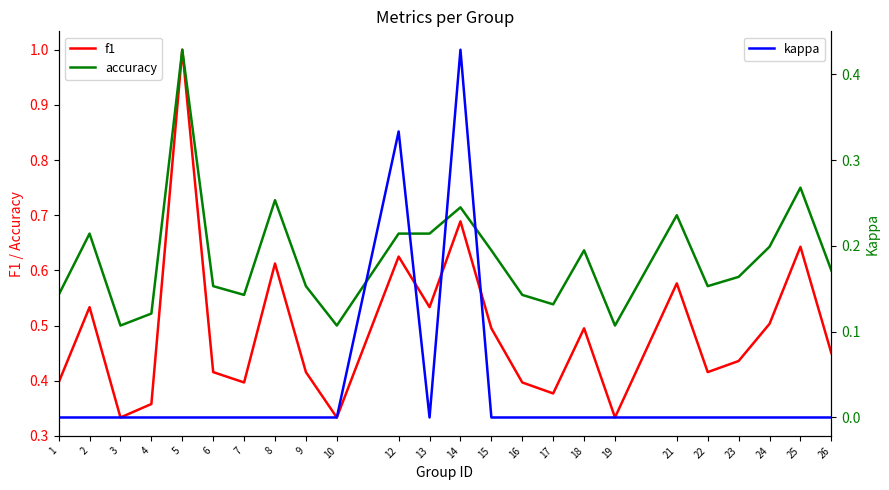

Is the value of accuracy at 4 greater than the value of kappa at 4?

Yes